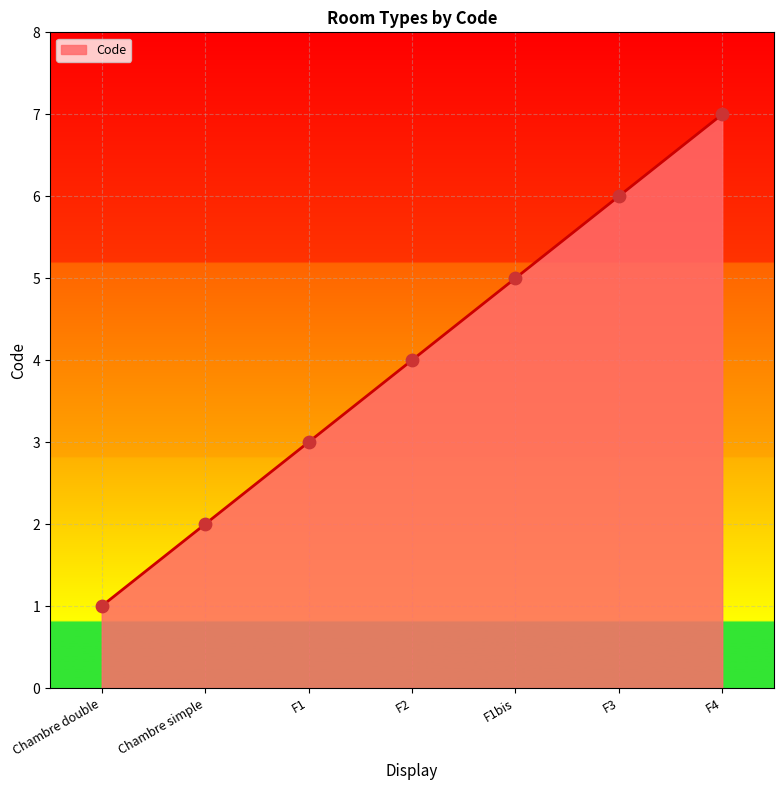

What is the ratio of the value at F4 to the value at Chambre simple?

3.5